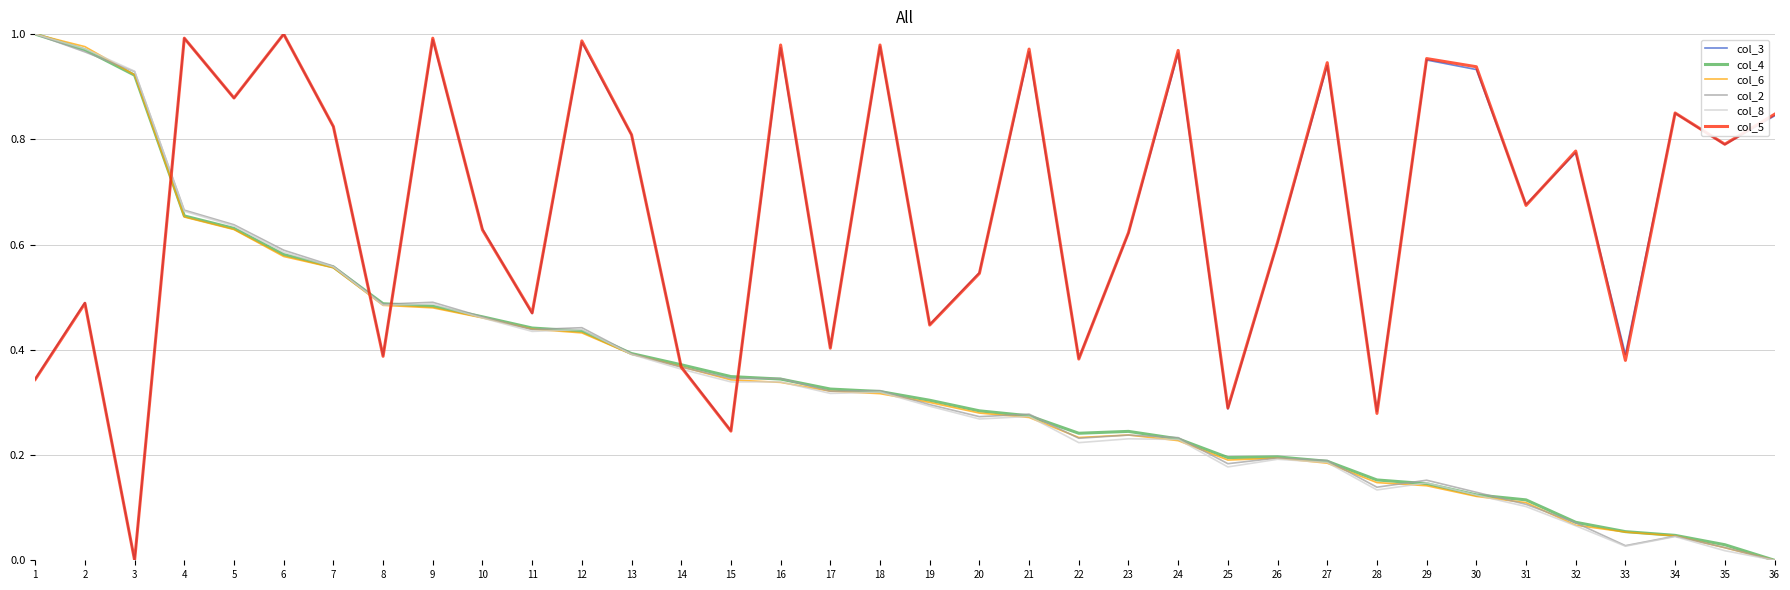

Is the value of col_4 at 35 greater than the value of col_3 at 26?

No